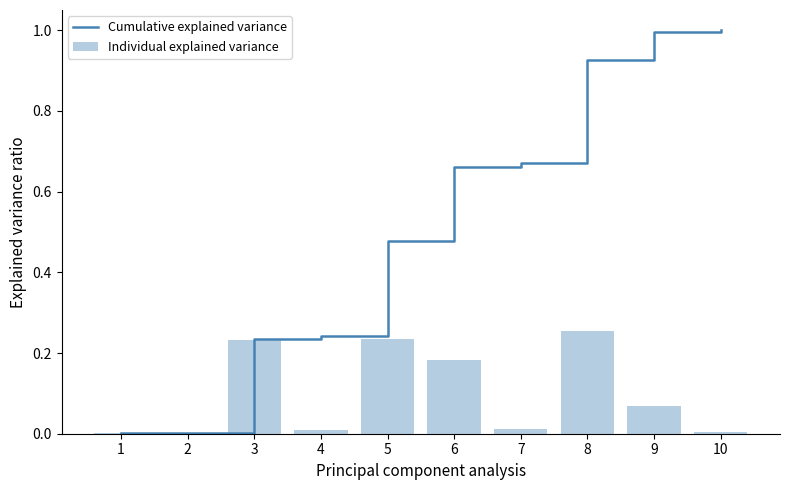

Reading left to right, transcribe all the data shown in this chart.

Cumulative explained variance: 0.0	0.0	0.2	0.2	0.5	0.7	0.7	0.9	1.0	1.0
Individual explained variance: 0.0	0.0	0.2	0.0	0.2	0.2	0.0	0.3	0.1	0.0